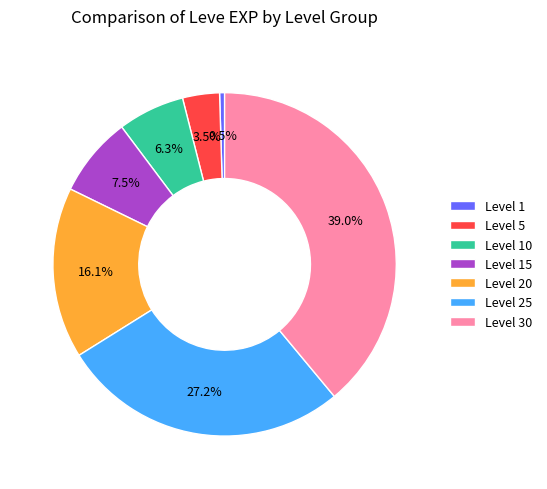

To the nearest percent, what is the combined percentage of Level 10 and Level 20?

22%